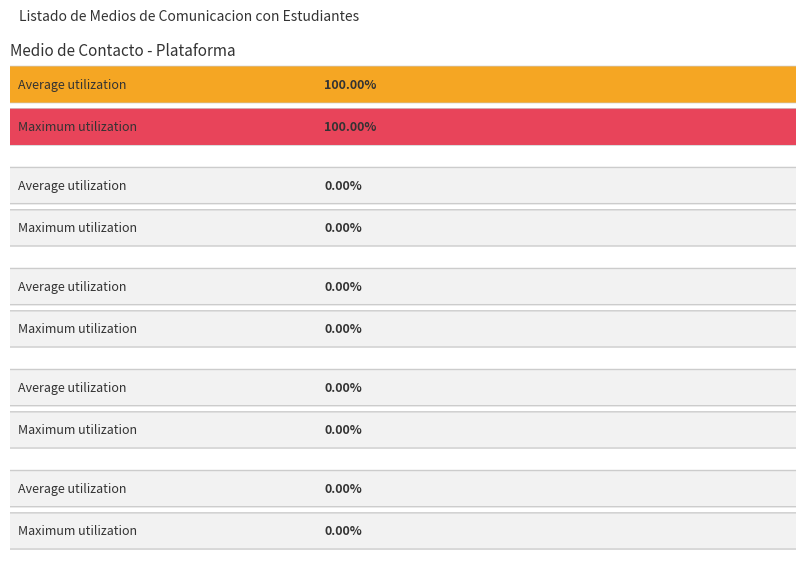

How many categories are shown in the chart?

2